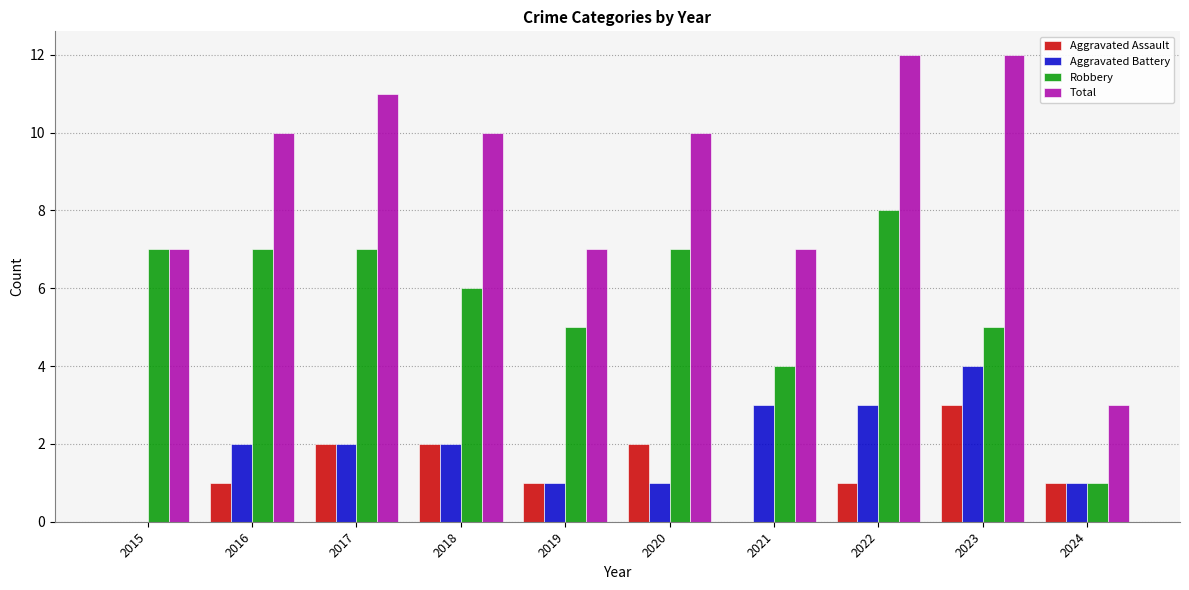

Reading right to left, what are all the values shown in this chart?

Aggravated Assault: 1	3	1	0	2	1	2	2	1	0
Aggravated Battery: 1	4	3	3	1	1	2	2	2	0
Robbery: 1	5	8	4	7	5	6	7	7	7
Total: 3	12	12	7	10	7	10	11	10	7